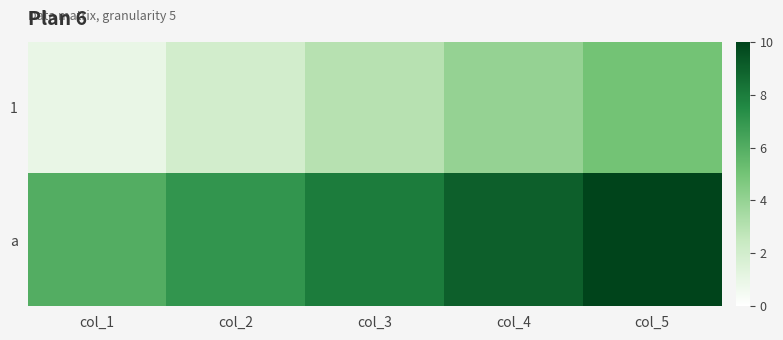

Which series has the widest spread of values?

1